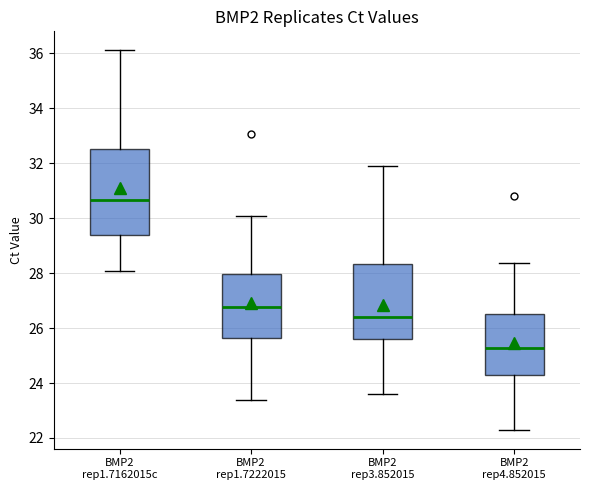

Which box has the highest median line?

BMP2 rep1.7162015c